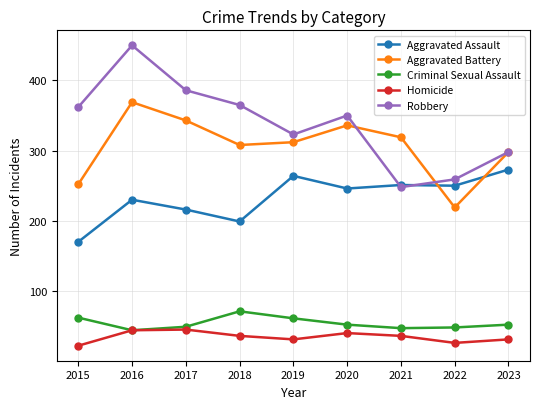

Is the value of Robbery at 2016 greater than the value of Aggravated Battery at 2015?

Yes